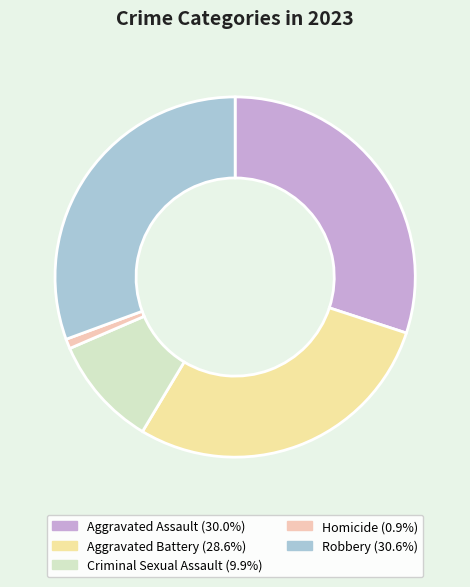

Is there any slice that represents more than half of the pie?

No